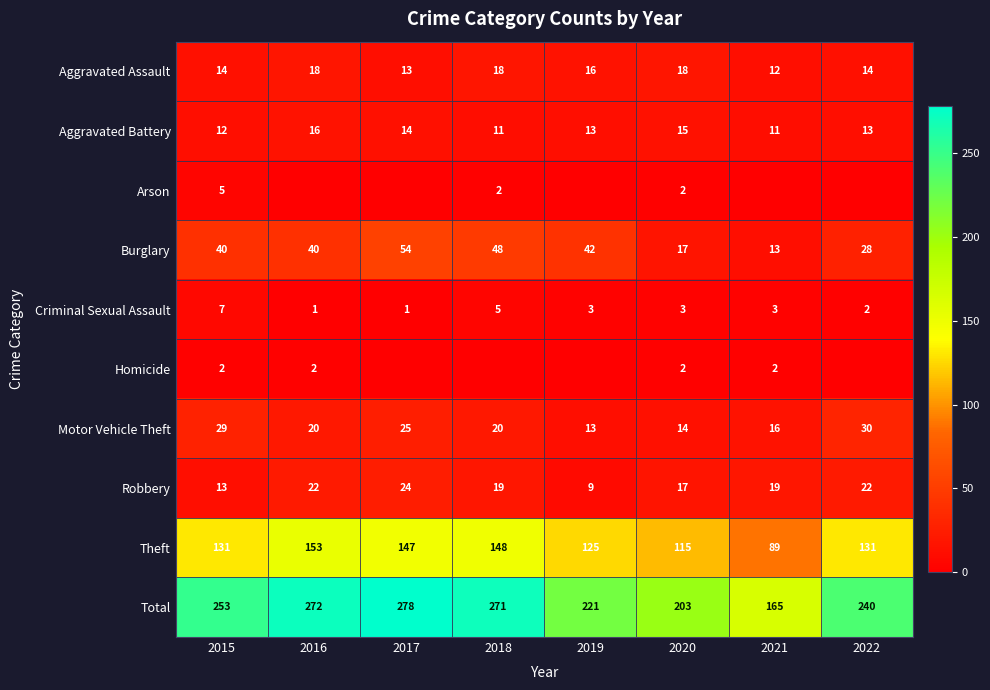

How many categories are shown in the chart?

8